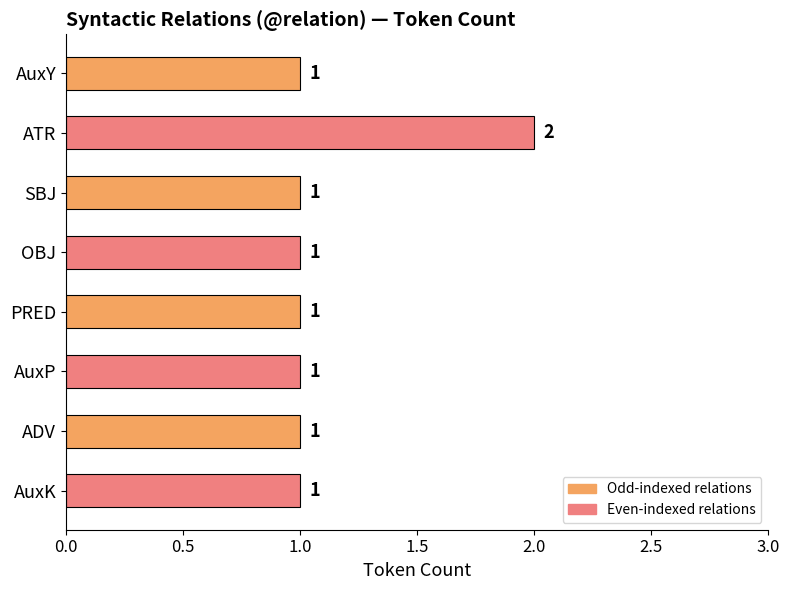

Which category has the highest value across all series?

ATR